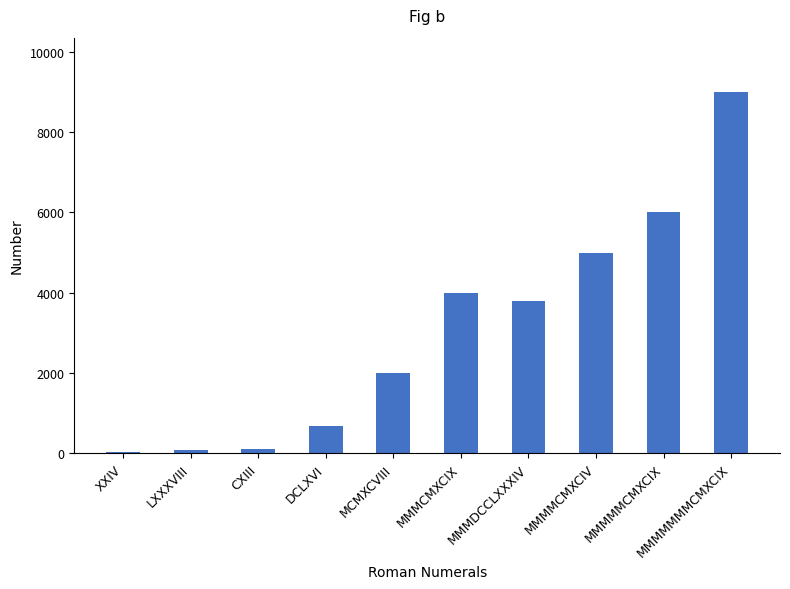

What is the change in value from XXIV to CXIII?

+89